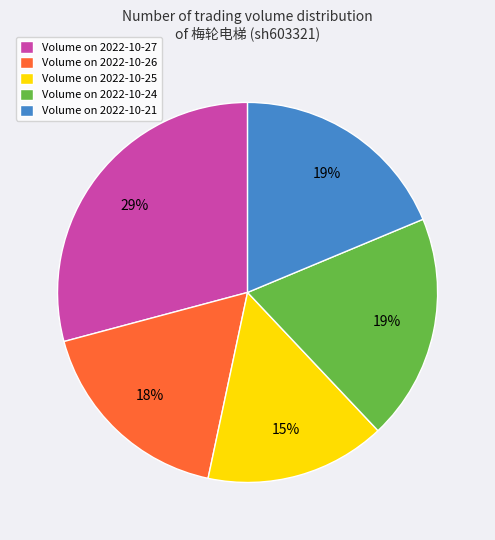

To the nearest percent, what is the average slice percentage?

20%